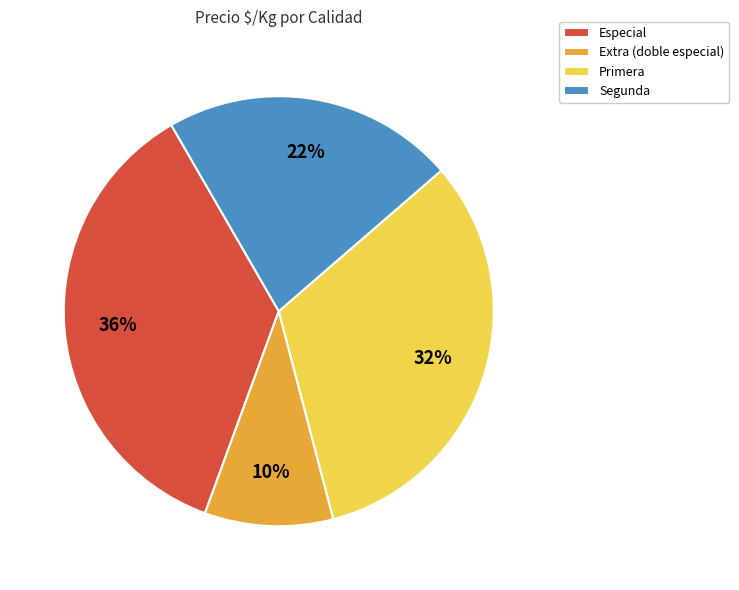

What is the smallest slice in the pie chart?

Extra (doble especial)